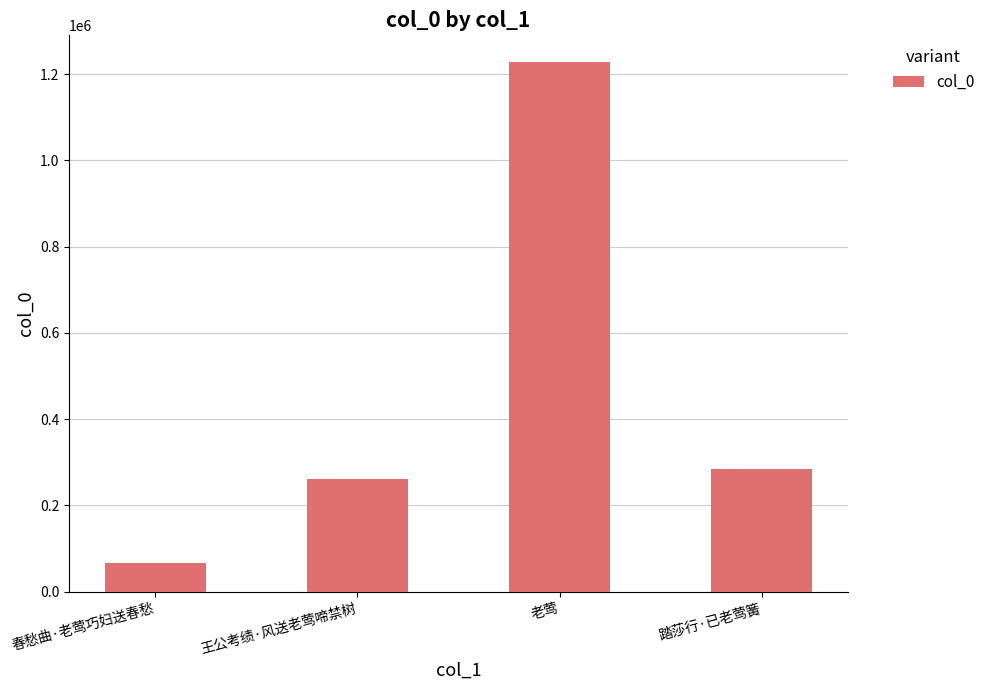

What is the difference between the maximum and minimum values?

1160695